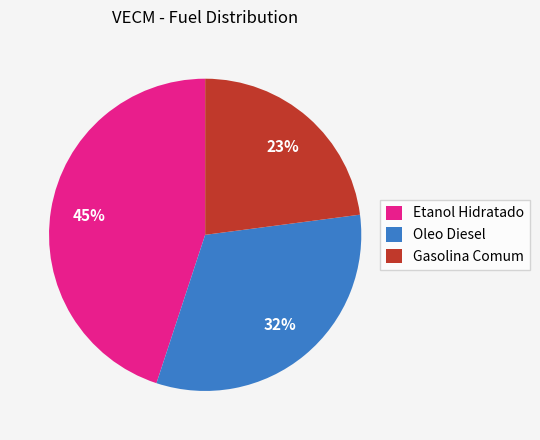

Is there any slice that represents more than half of the pie?

No